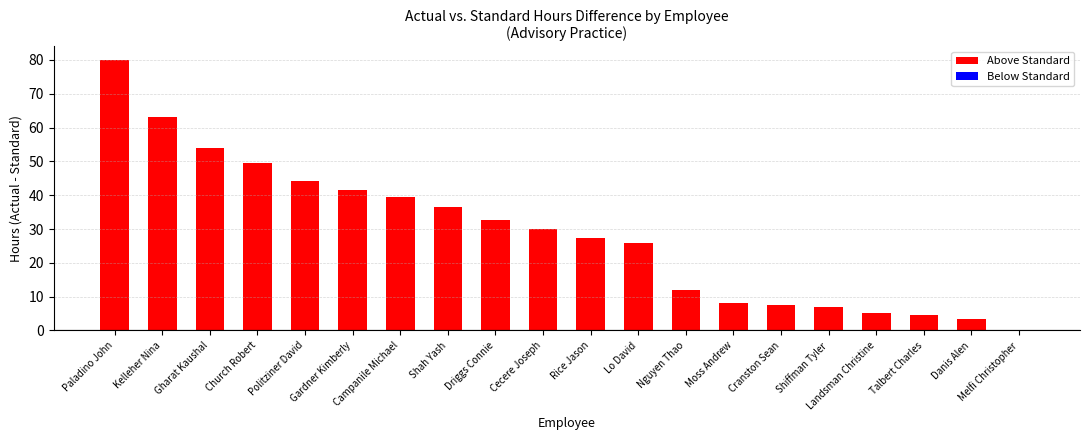

What is the change in value from Paladino John to Cecere Joseph?

-50.0